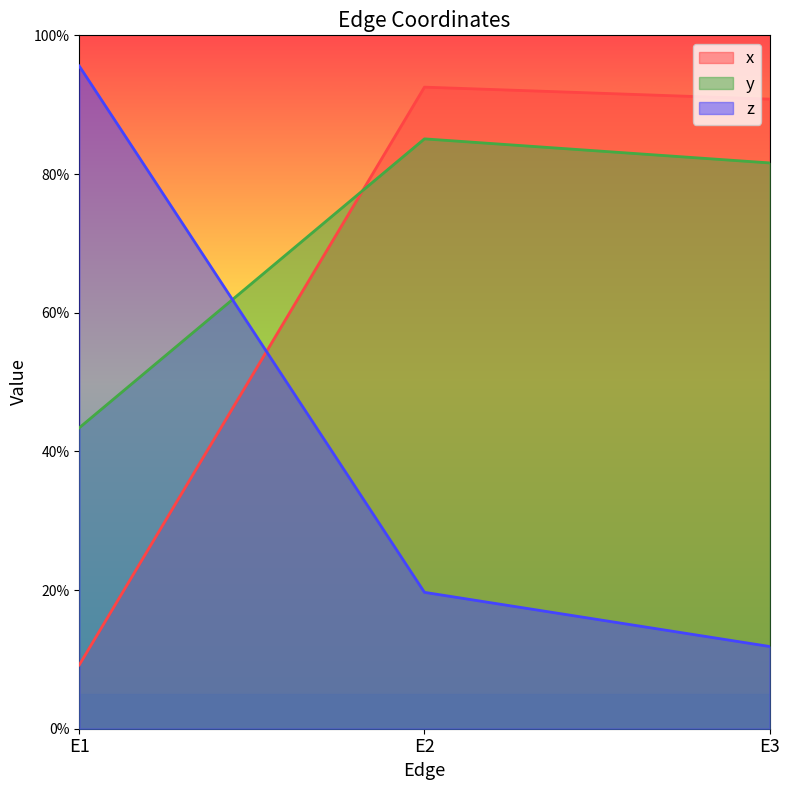

What is the difference between the highest and lowest values at E1?

0.9